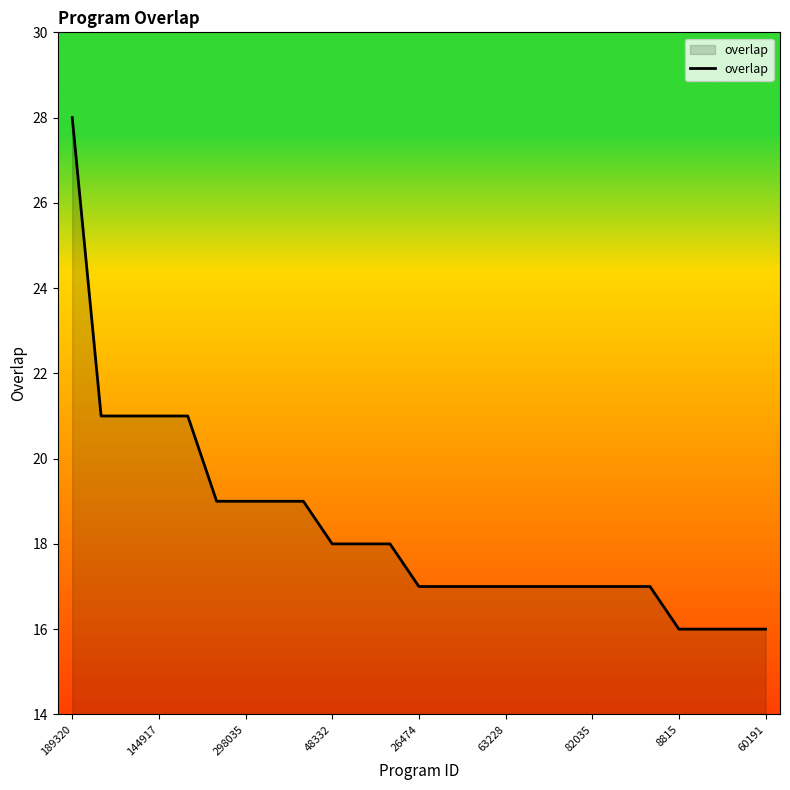

What is the minimum value shown in the chart?

16